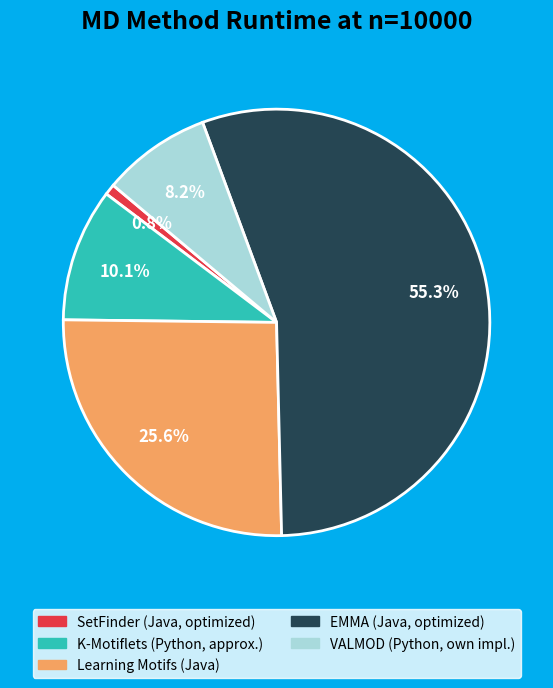

Is it true that EMMA (Java, optimized) is 65% of the pie?

False